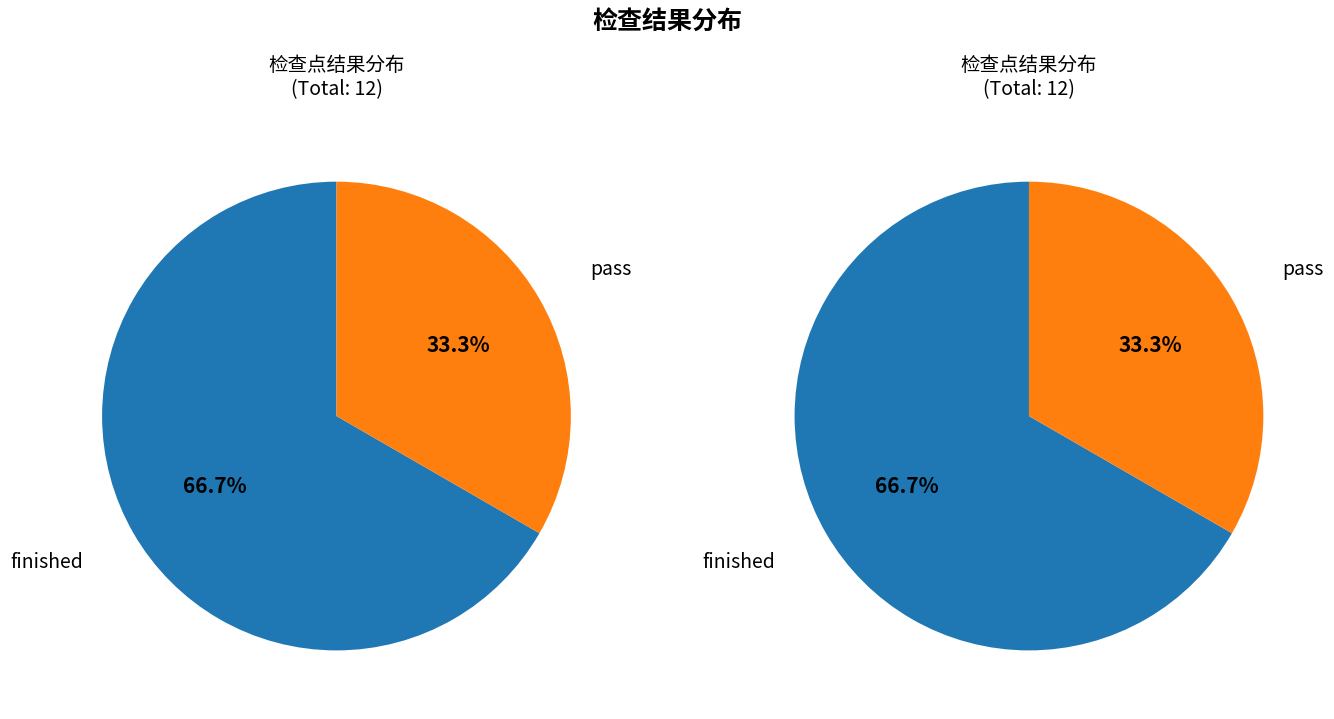

Is it true that pass is 33% of the pie?

True